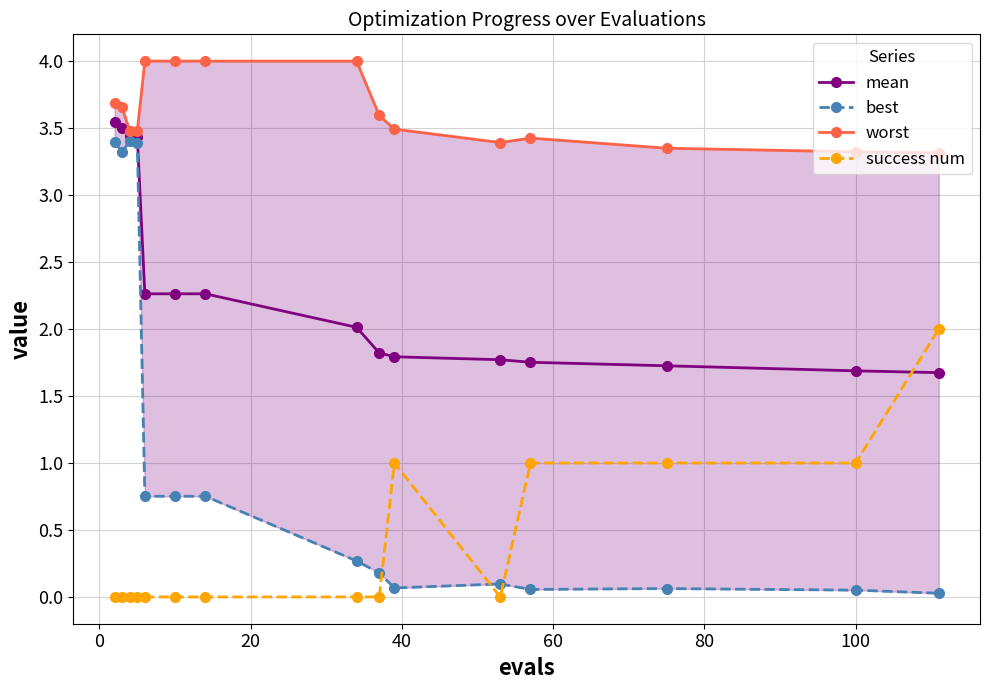

True or false: success num and worst cross at least once.

False